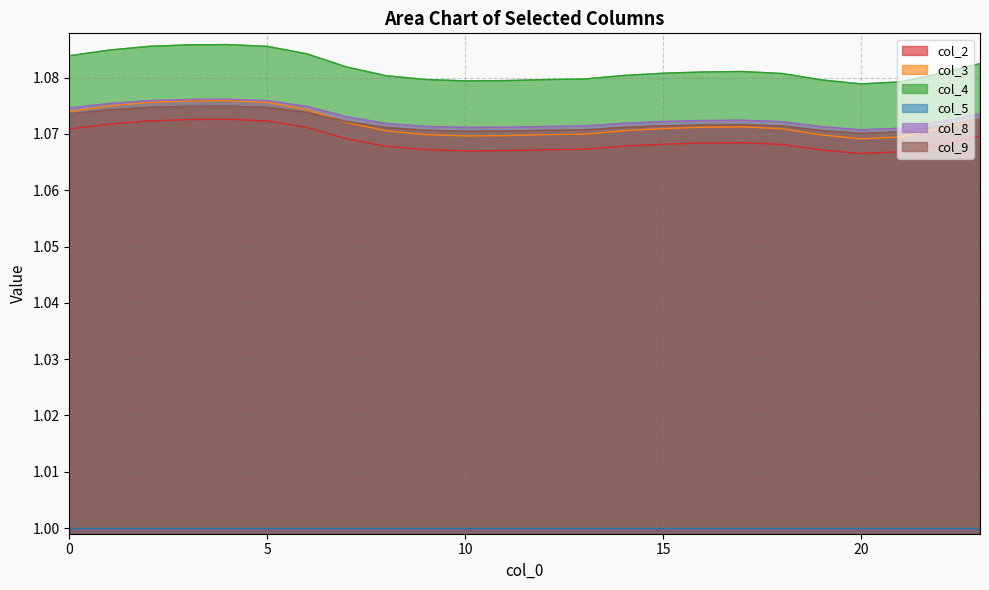

Which series has the largest total across all categories?

col_4